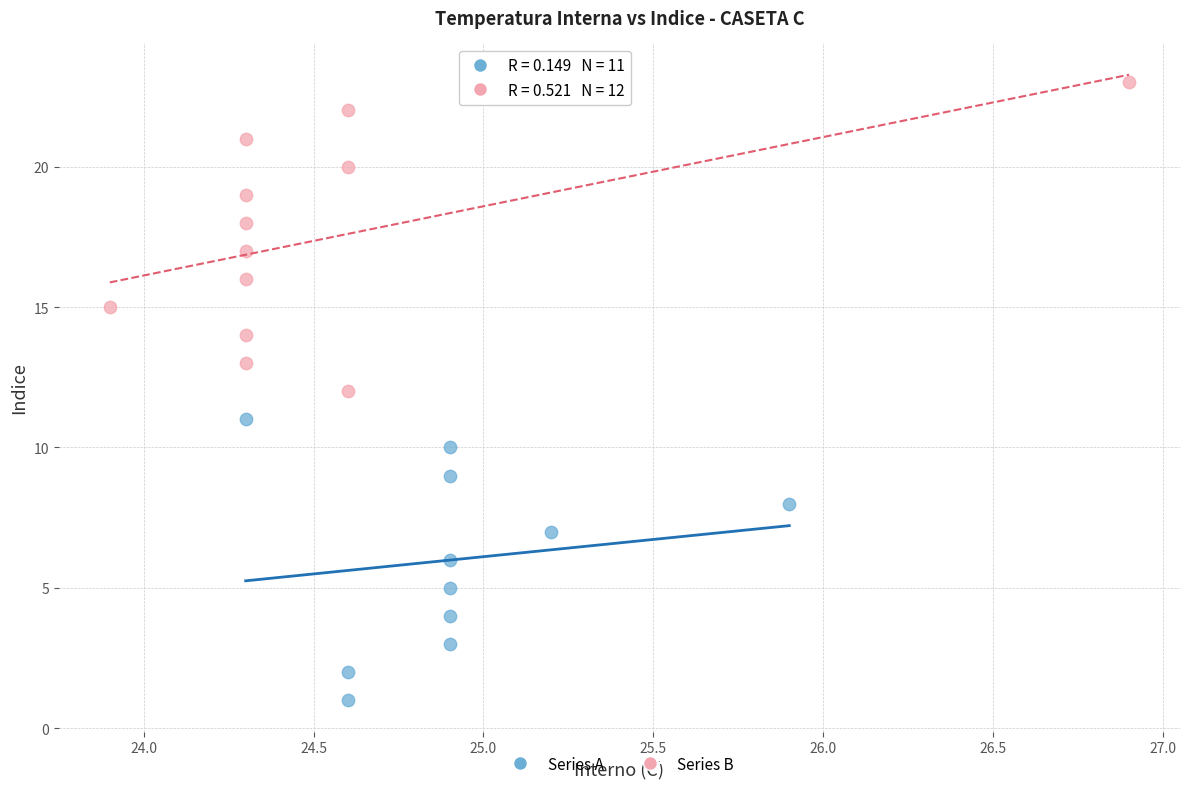

Which series reaches the maximum Y coordinate?

Series B